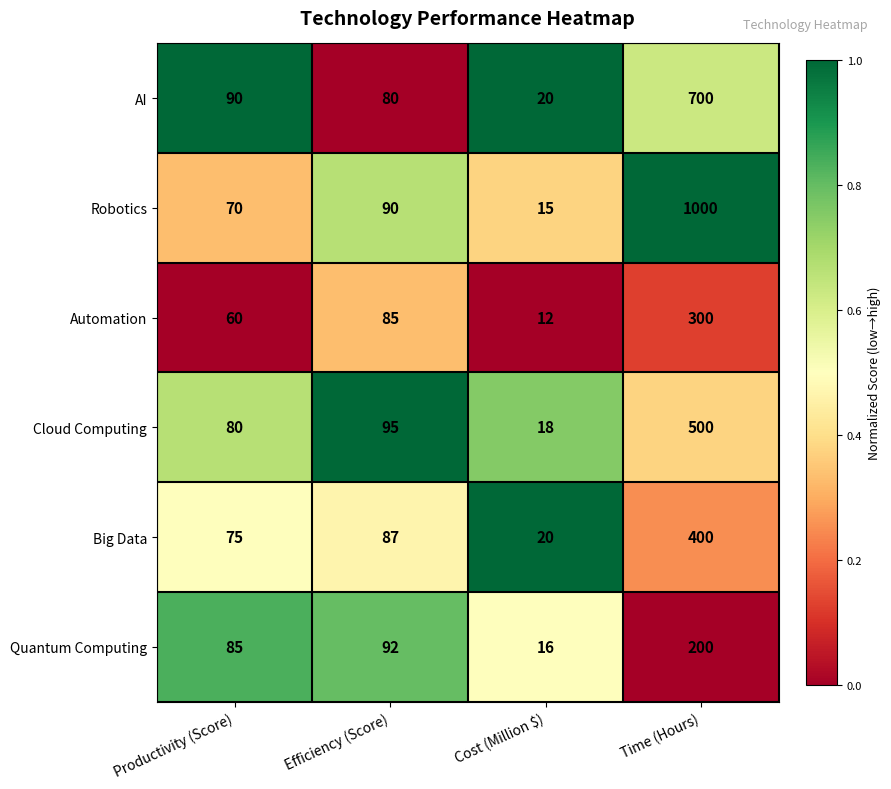

Is it true that AI equals 40 at Productivity (Score)?

False